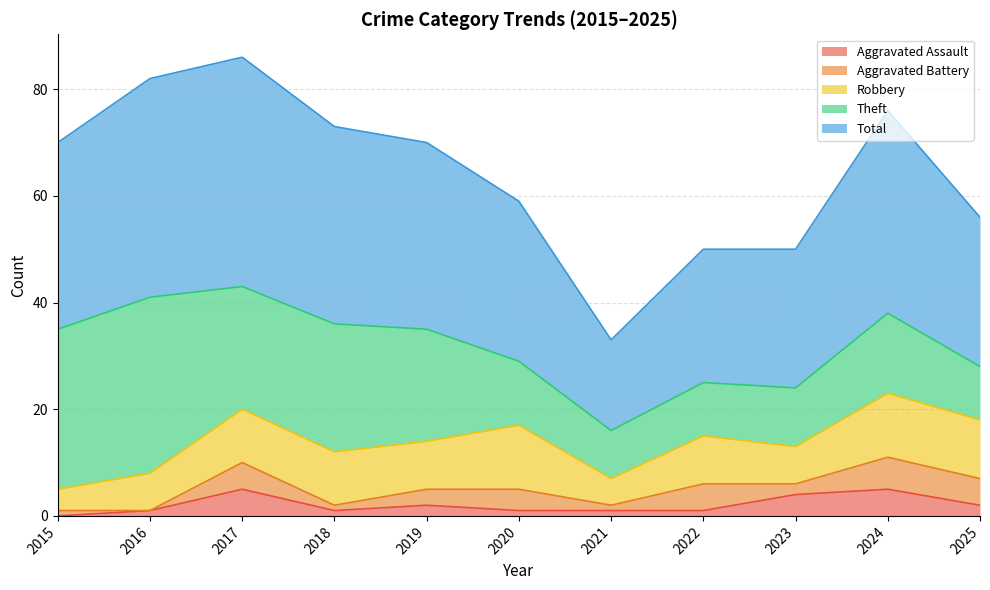

Does the chart display data point markers on the line(s)?

No